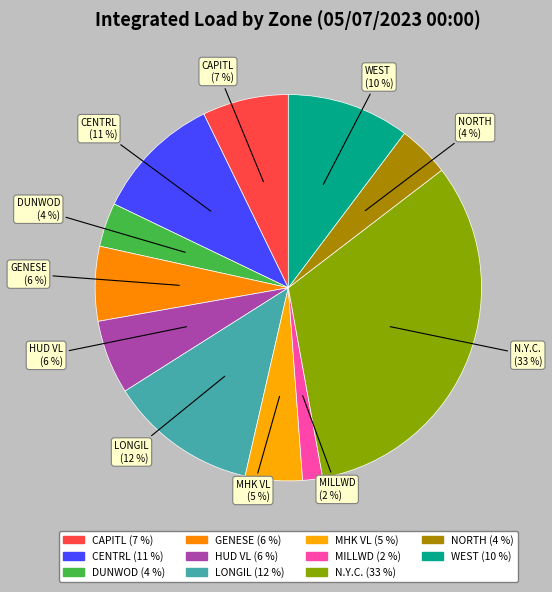

Which slice is the largest?

N.Y.C.